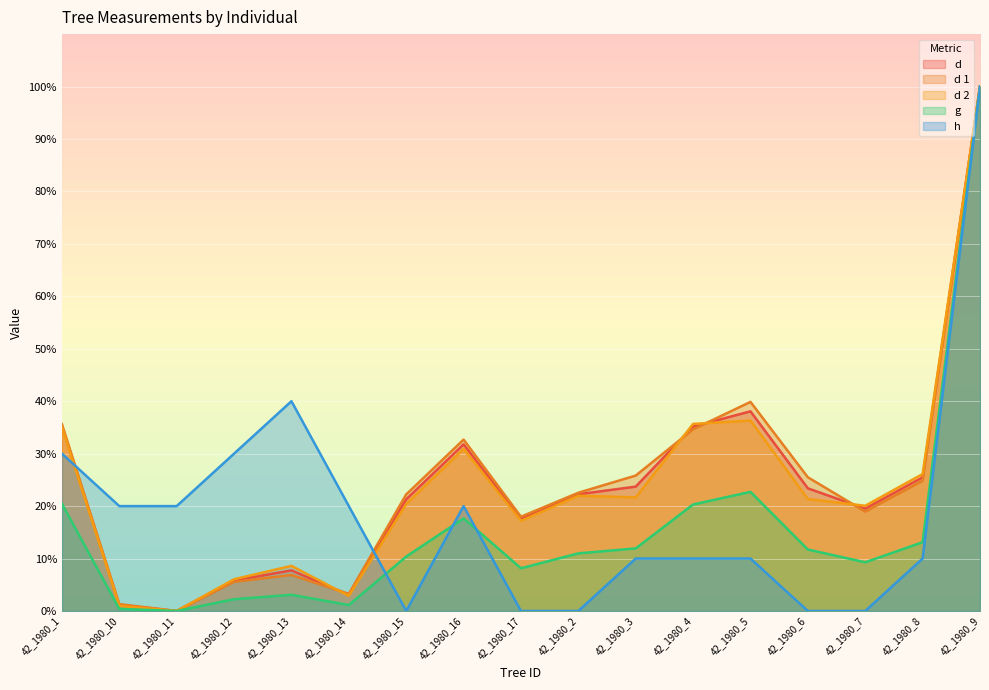

What is the value of the d 2 point at the 2nd from the left?

1.0